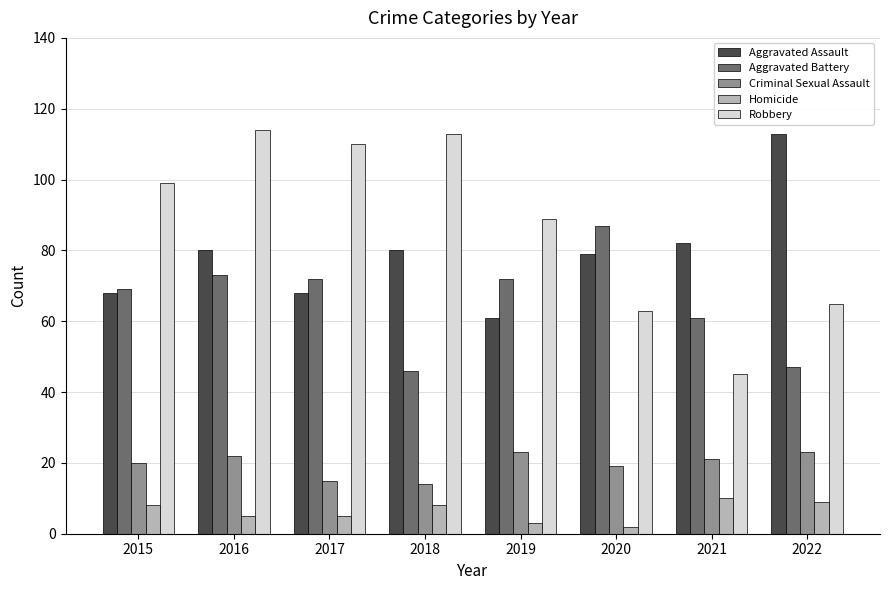

Rank the series at 2020 from highest to lowest value.

Aggravated Battery, Aggravated Assault, Robbery, Criminal Sexual Assault, Homicide